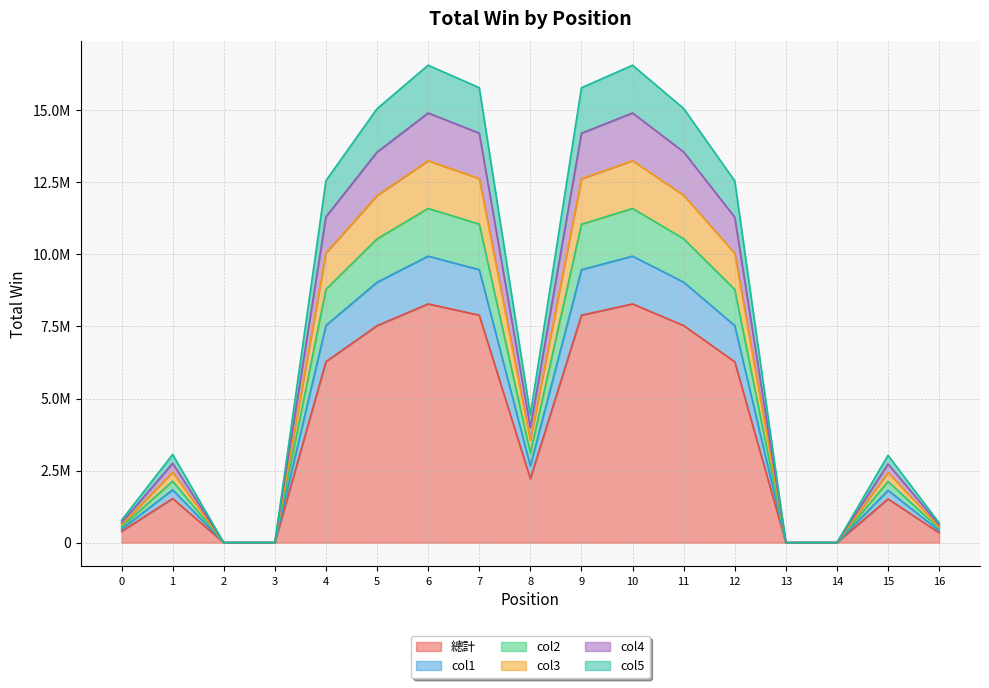

What is the value of the col5 point at the 12th from the left?

15063574.0